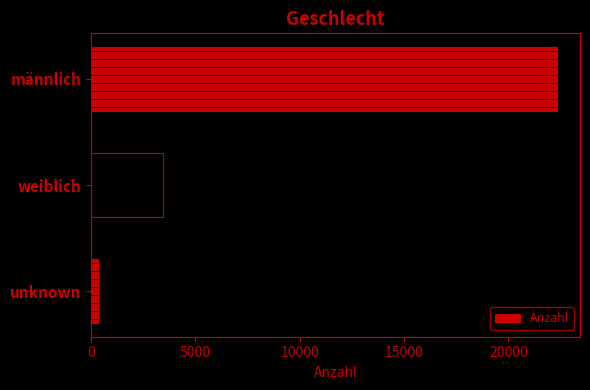

What is the smallest value displayed?

353